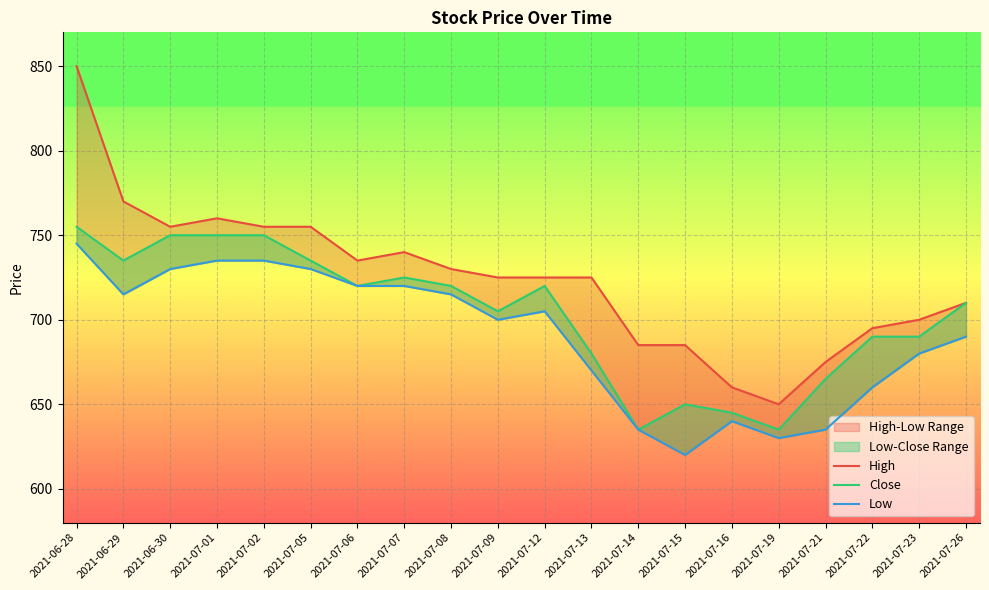

Rank the series at 2021-06-30 from lowest to highest value.

Low, Close, High